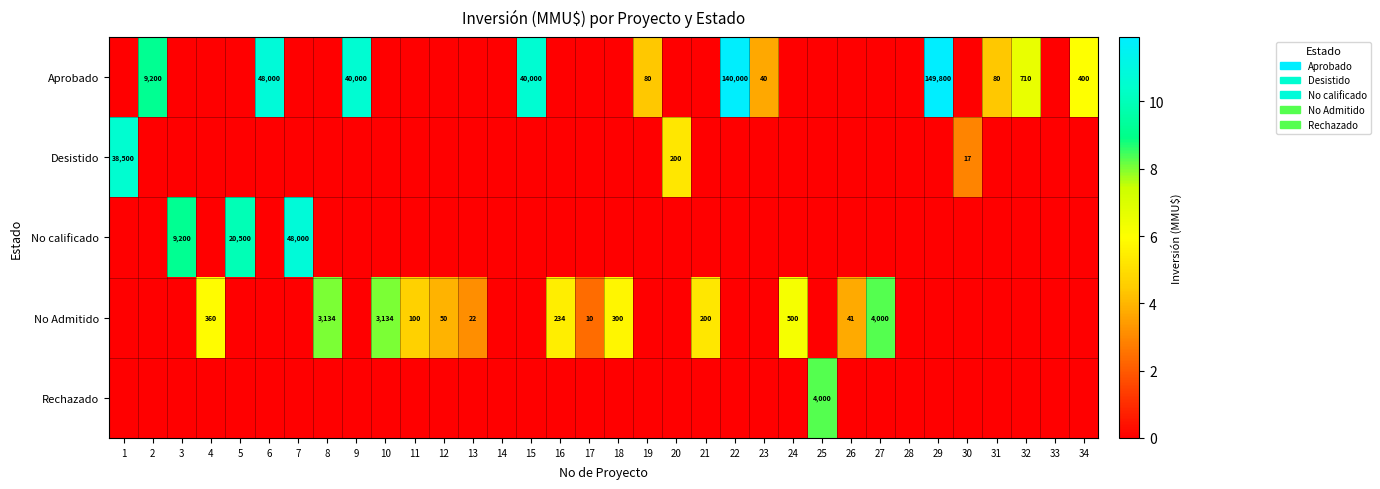

What is the sum of the No Admitido values at 13 and 24?

522